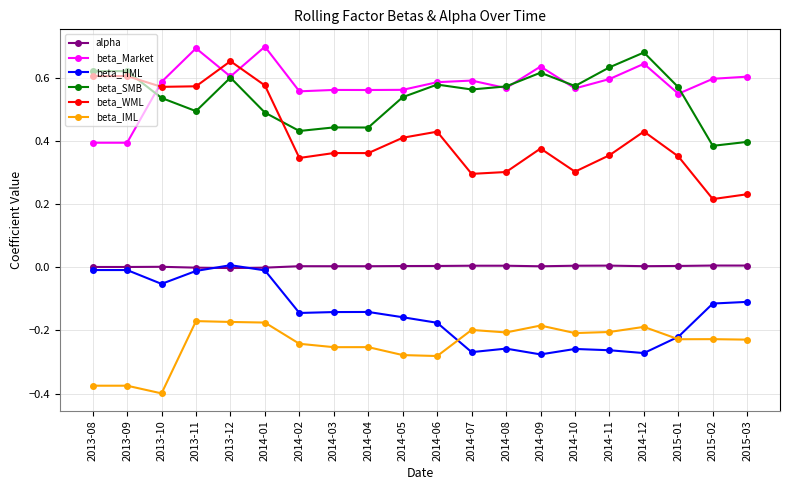

What is the label of the 11th point from the left?

2014-06